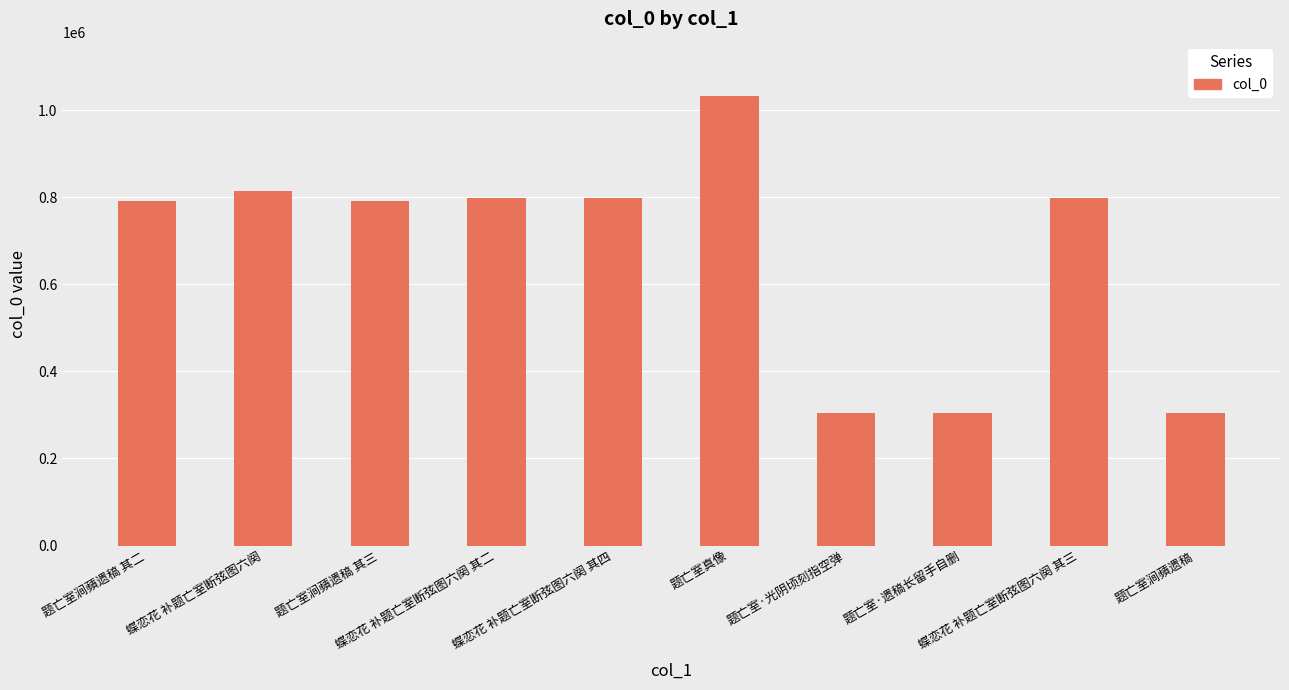

How many data points are less than 798676?

5